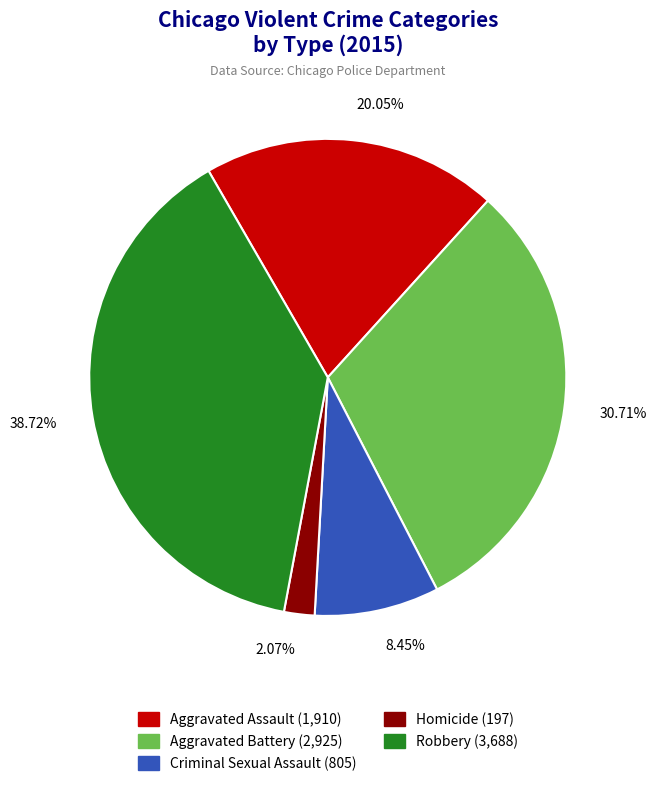

Which slice is the largest?

Robbery